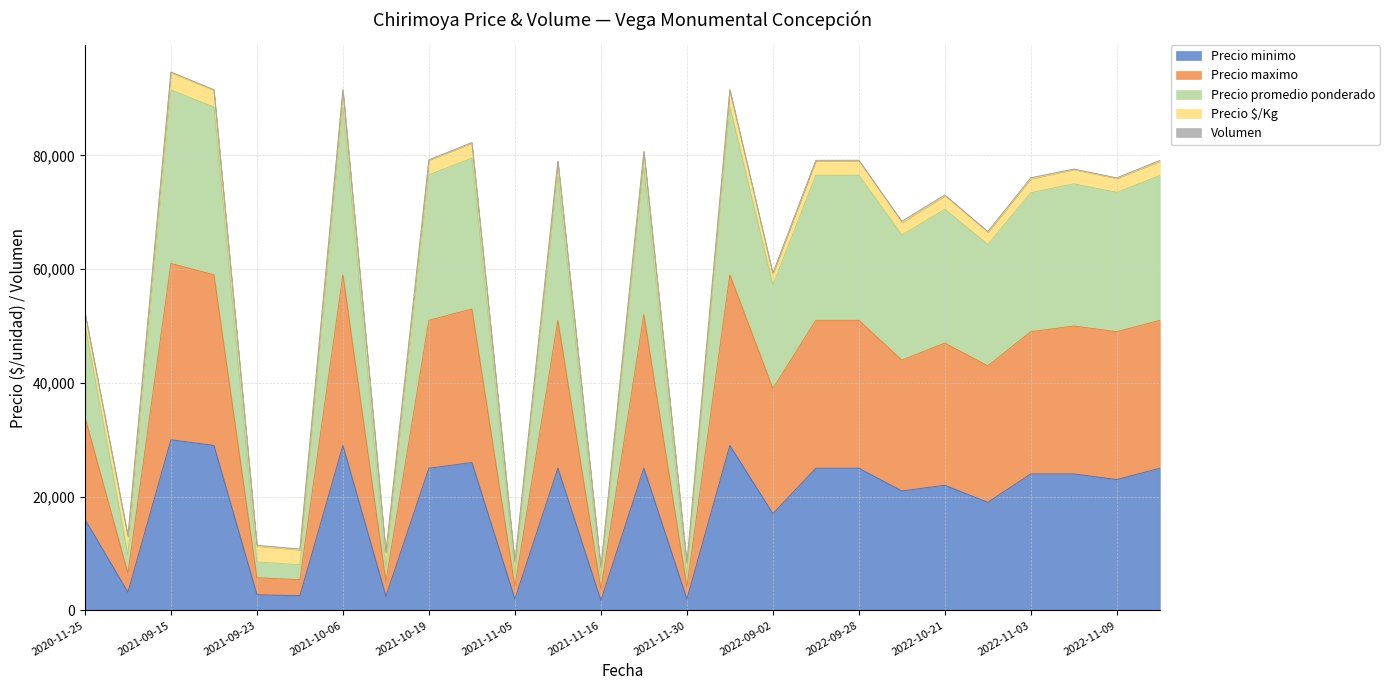

Is the value of Precio minimo at 2021-11-16 greater than the value of Precio maximo at 2022-11-08?

No